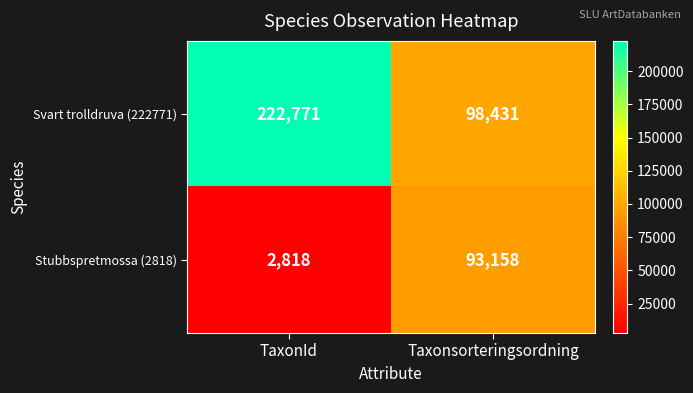

Is it true that Stubbspretmossa (2818) equals 128938 at Taxonsorteringsordning?

False